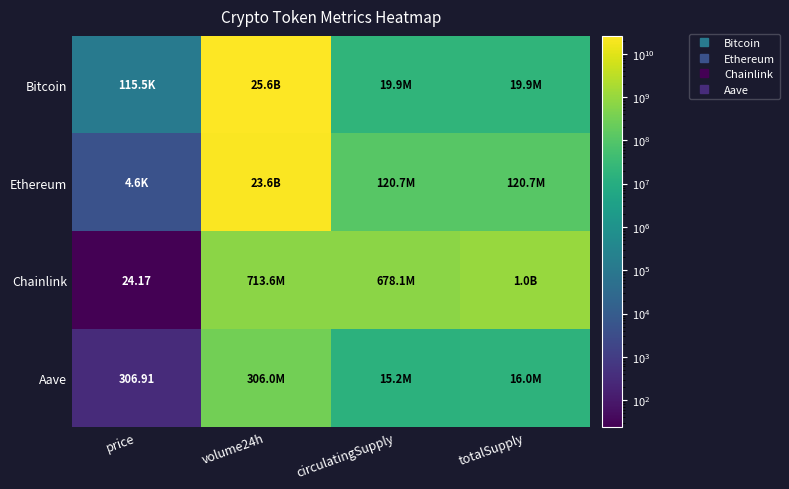

Count the number of data series in this chart.

4